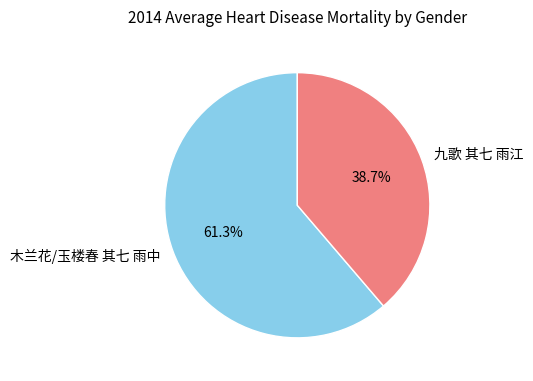

What percentage is the 木兰花/玉楼春 其七 雨中 slice, to the nearest percent?

61%